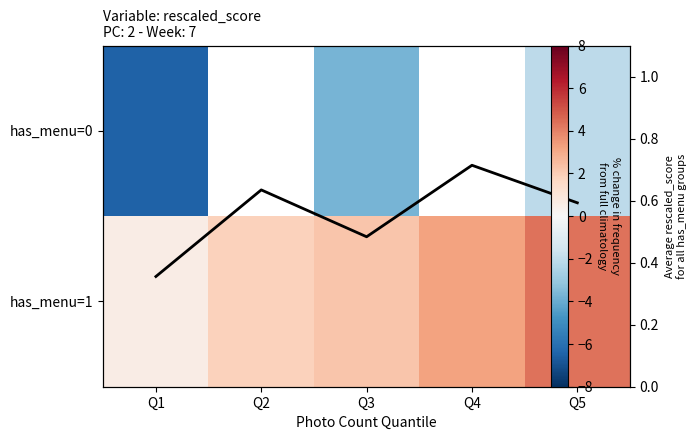

What is the approximate value of avg score at Q5?

0.6